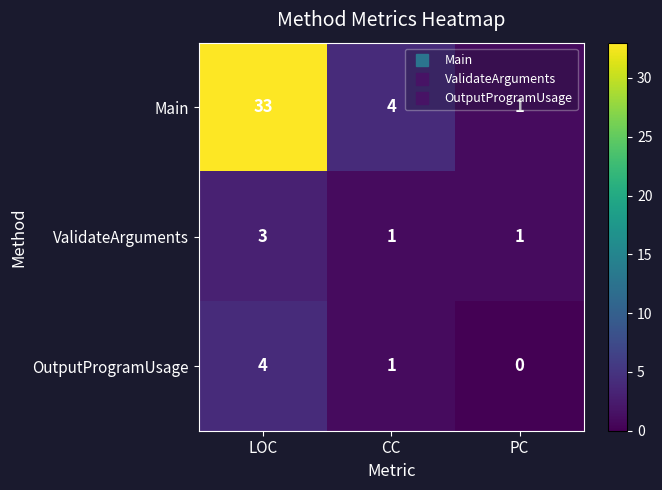

Where does the OutputProgramUsage series first go above 1?

LOC